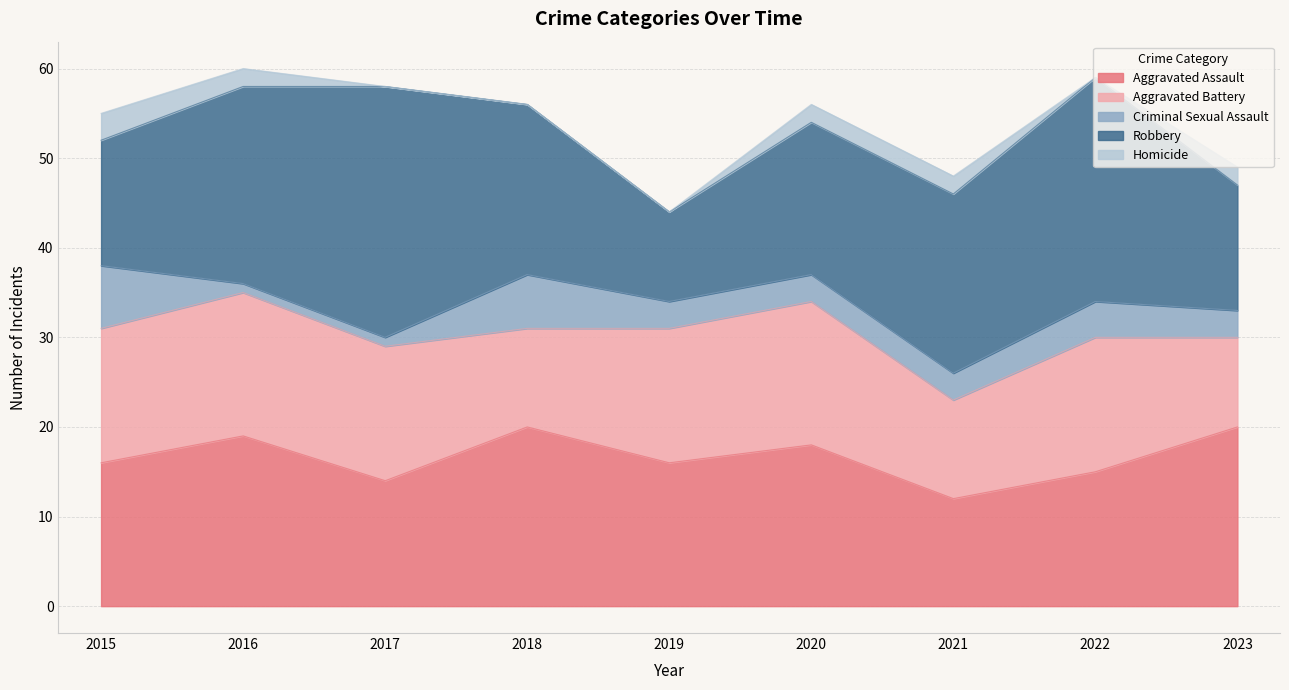

True or false: Aggravated Battery and Aggravated Assault intersect in this chart.

True